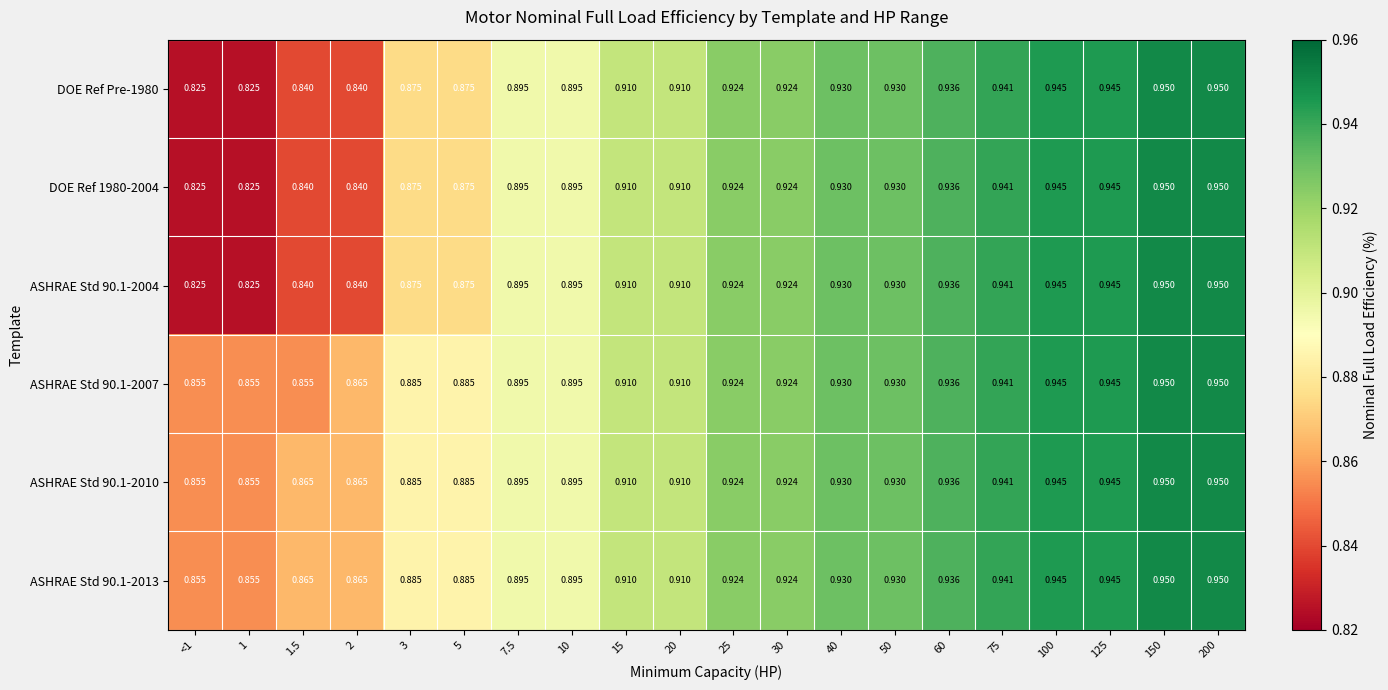

Is the value of DOE Ref Pre-1980 at 150 greater than the value of DOE Ref 1980-2004 at 1.5?

Yes